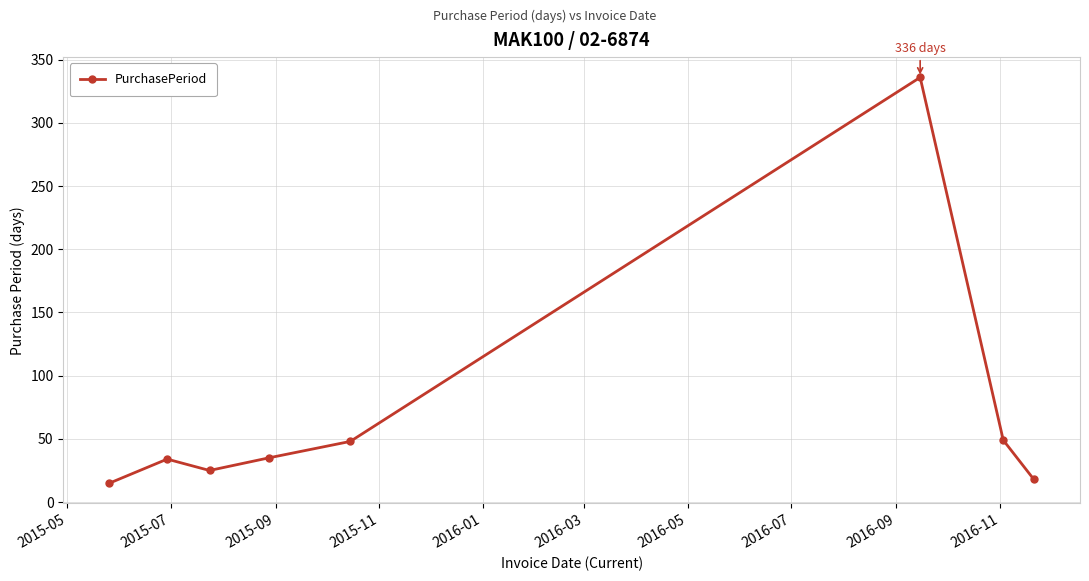

What is the sum of all values?

560